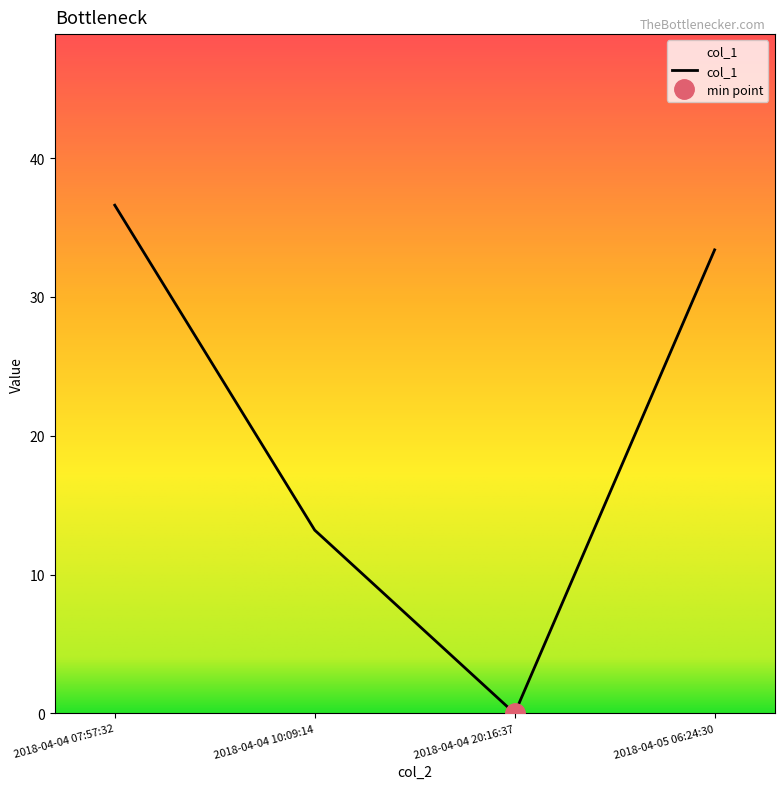

Is it true that col_1 equals 36.6 at 2018-04-04 07:57:32?

True